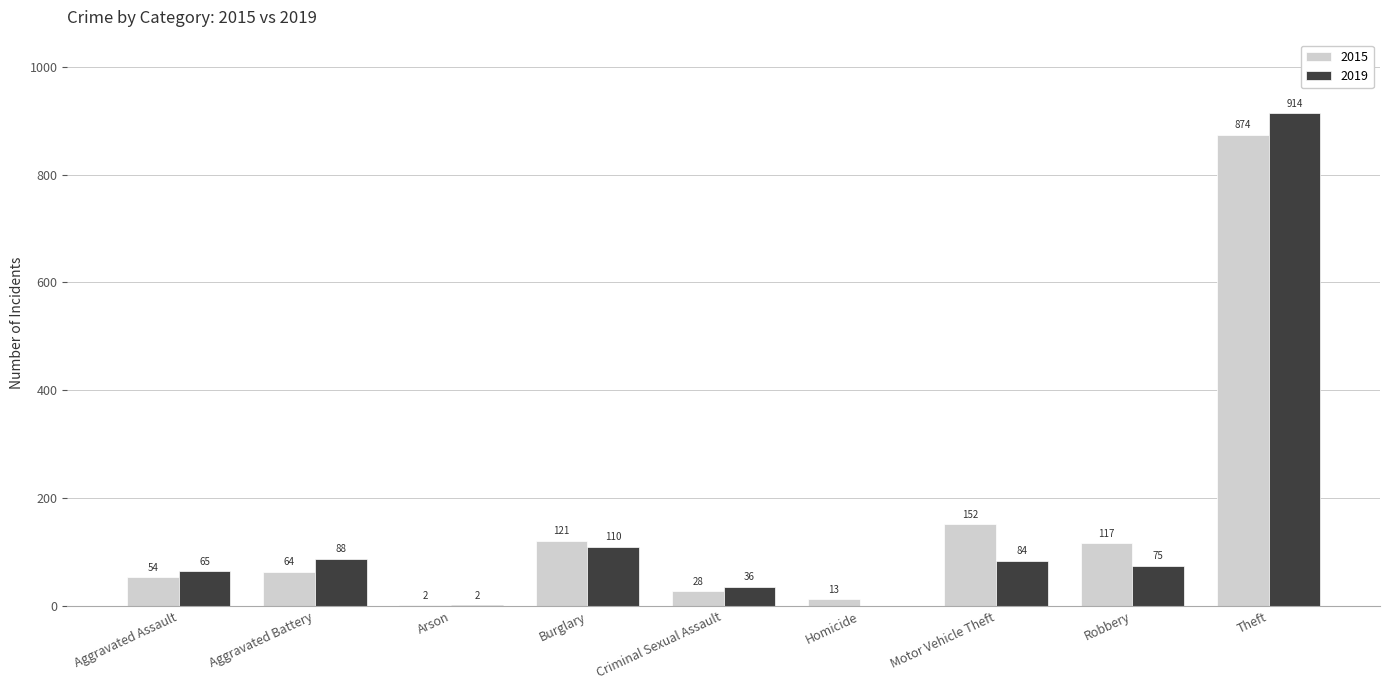

Between Criminal Sexual Assault and Homicide, which series saw the biggest shift?

2019